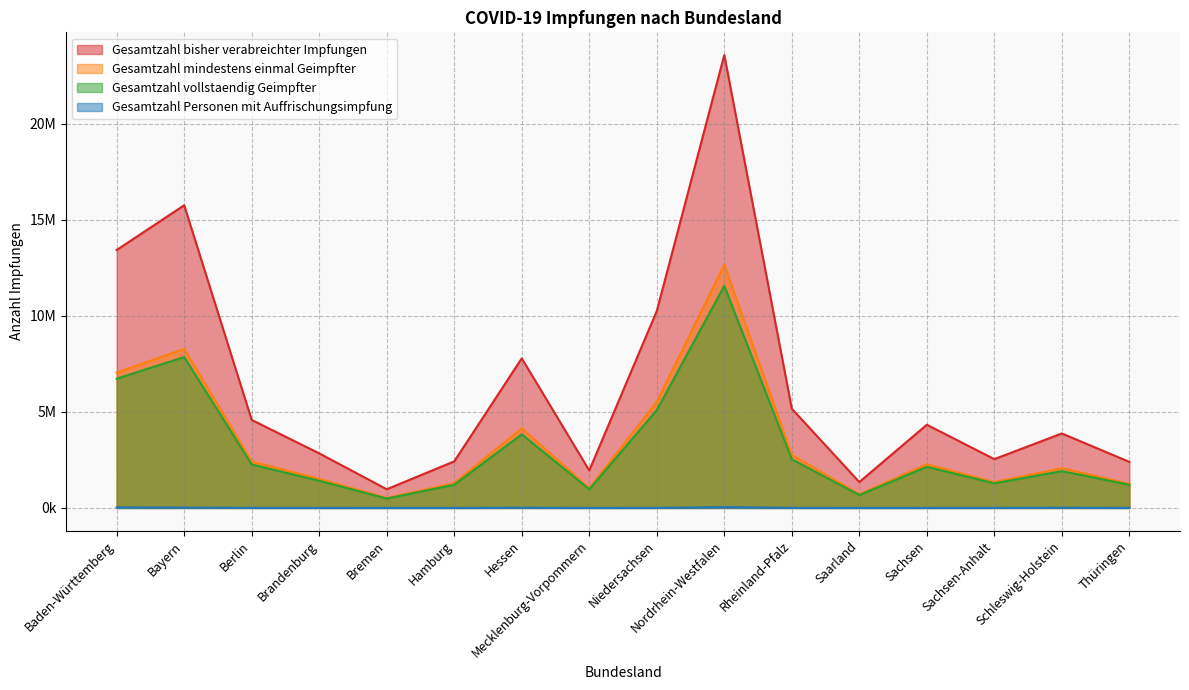

True or false: Gesamtzahl mindestens einmal Geimpfter and Gesamtzahl bisher verabreichter Impfungen cross at least once.

False